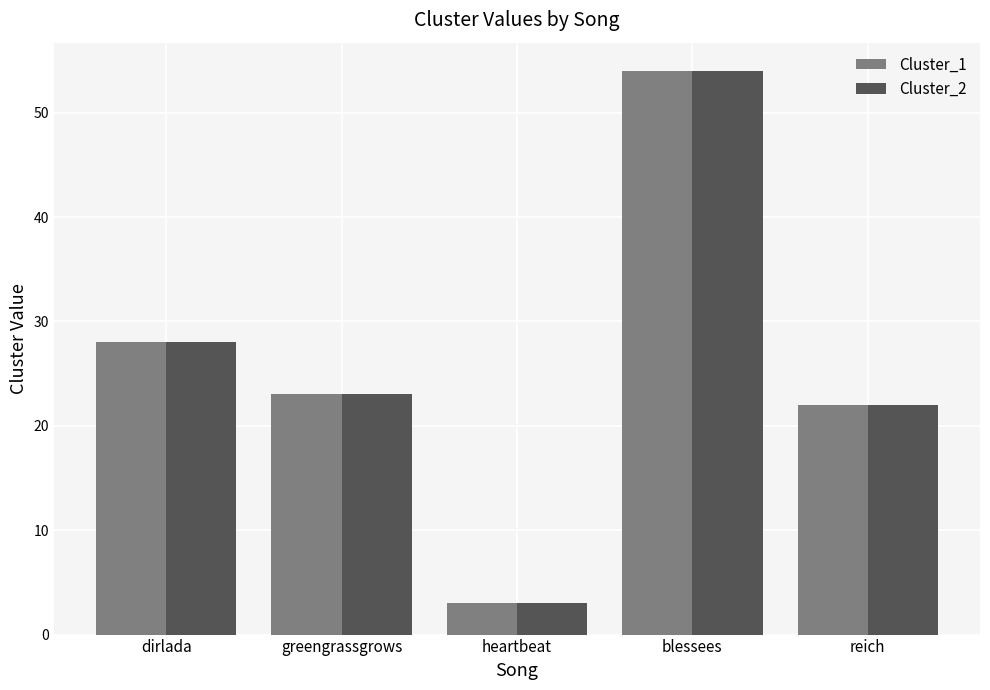

Reading left to right, list all the values displayed in this chart.

Cluster_1: dirlada=28	greengrassgrows=23	heartbeat=3	blessees=54	reich=22
Cluster_2: dirlada=28	greengrassgrows=23	heartbeat=3	blessees=54	reich=22